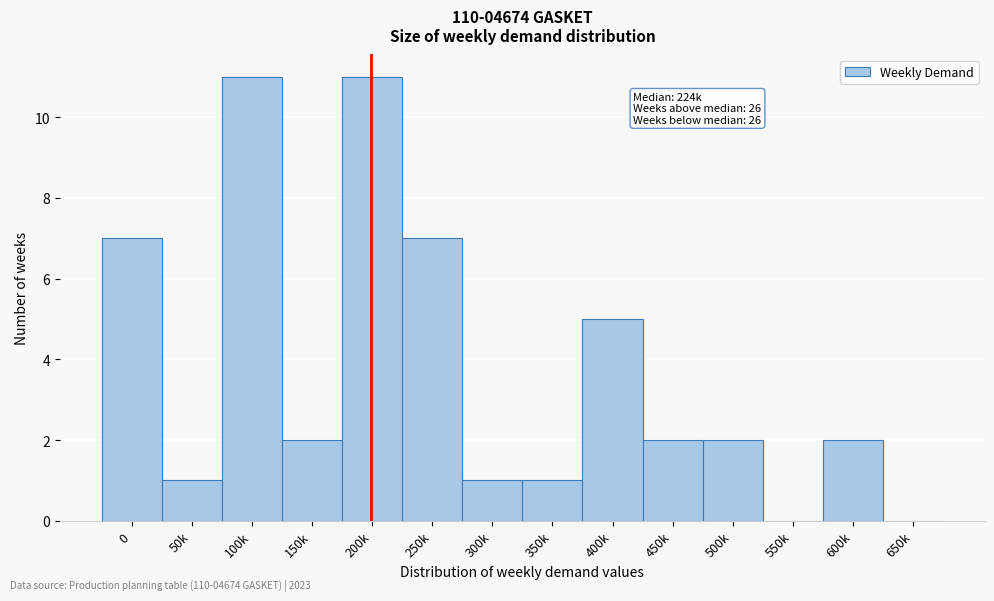

Reading left to right, transcribe all the data shown in this chart.

0=7	50k=1	100k=11	150k=2	200k=11	250k=7	300k=1	350k=1	400k=5	450k=2	500k=2	550k=0	600k=2	650k=0